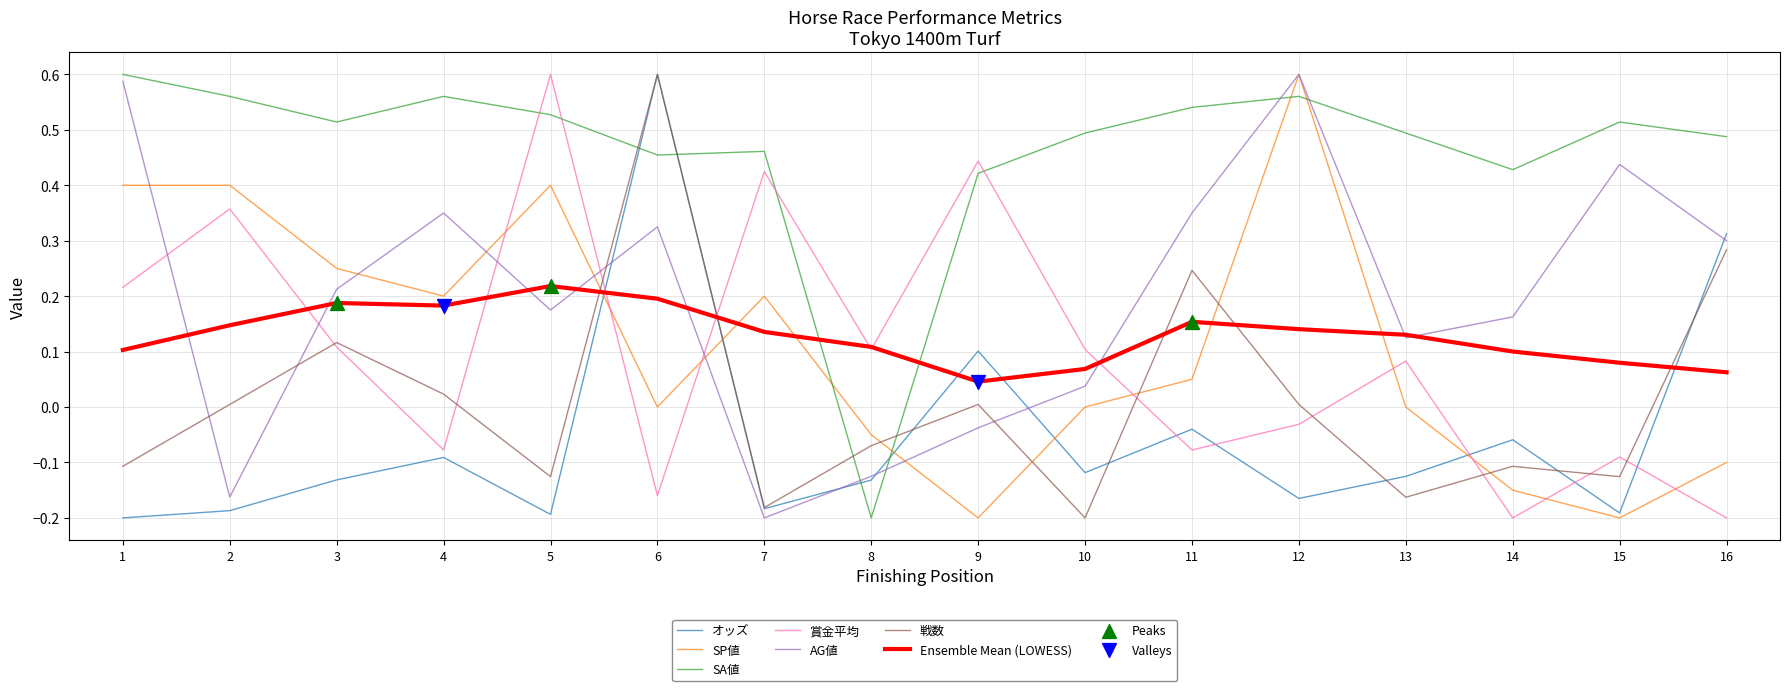

At which category is the sum across all series the highest?

6